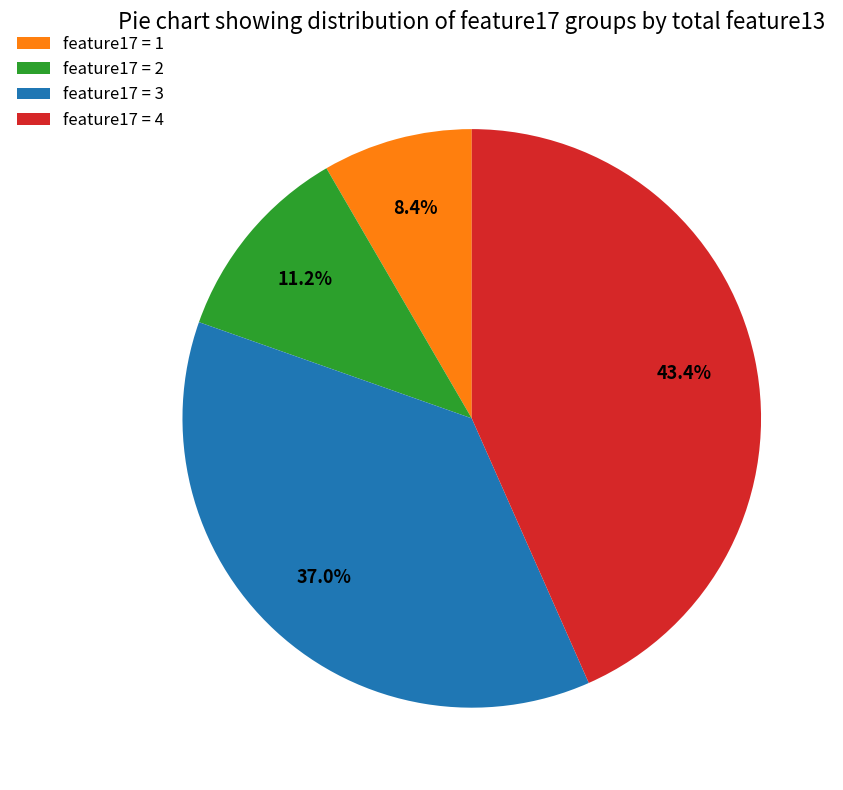

What is the ratio of the value at feature17 = 4 to the value at feature17 = 1?

5.2